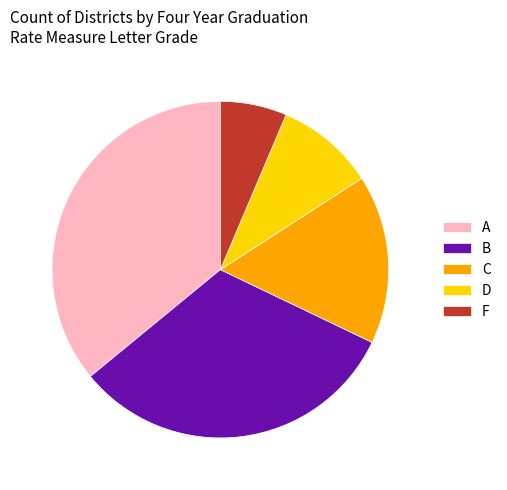

Approximately how many times larger is the value at F compared to D?

0.7